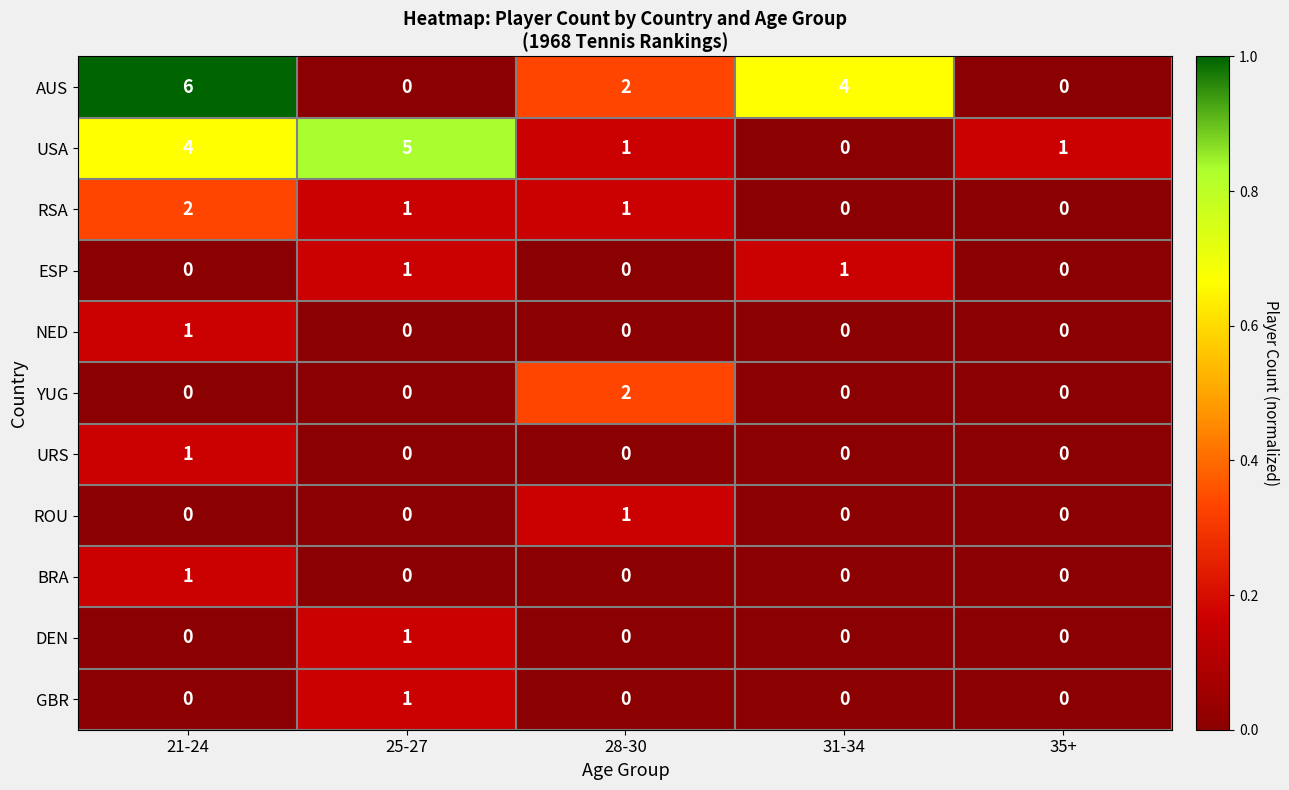

Which series has the largest range (max minus min)?

AUS